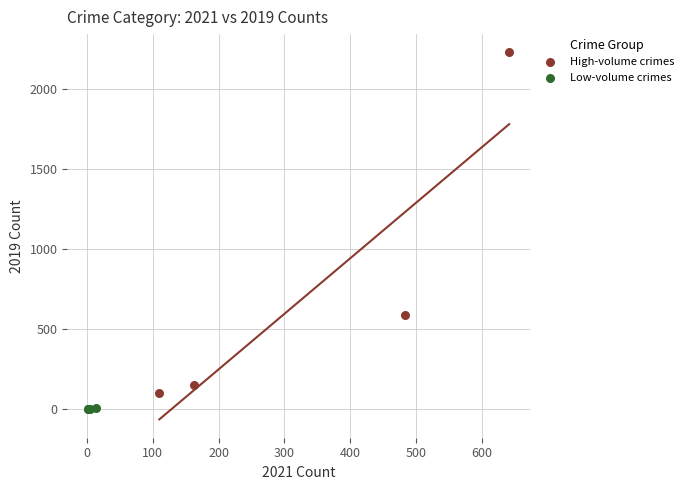

Which series has the largest Y range (max minus min)?

High-volume crimes